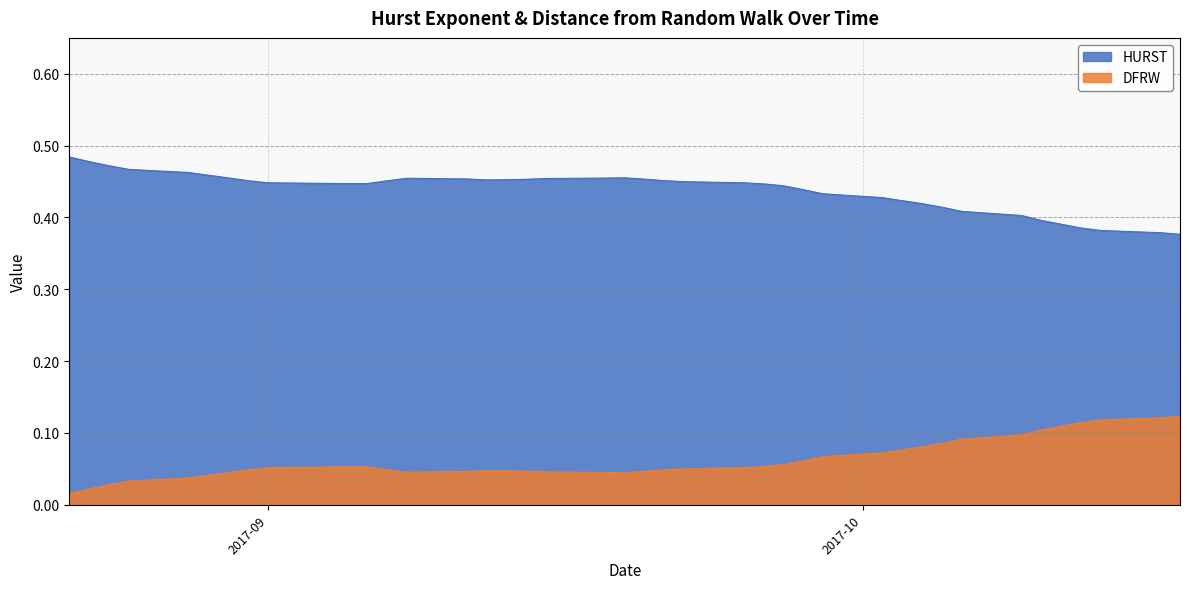

Which category has the lowest value in the DFRW series?

2017-08-22